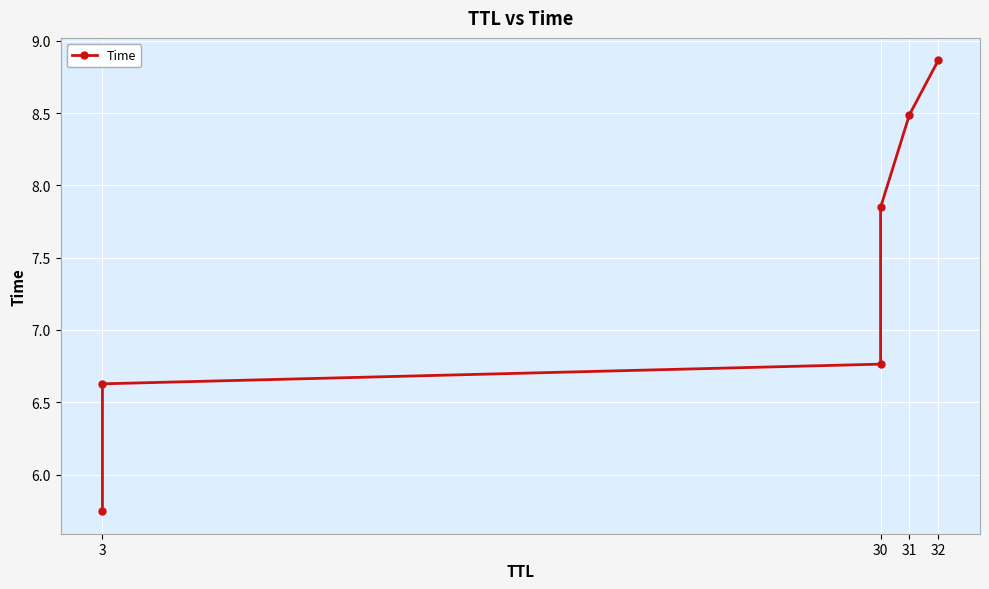

What is the average value?

7.4